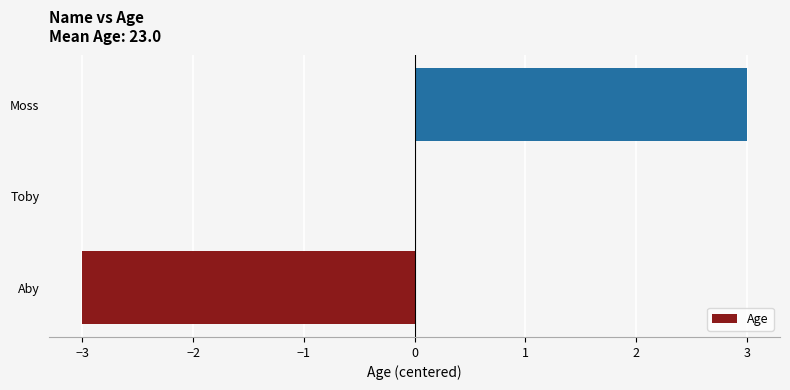

How many distinct data groups are displayed?

1